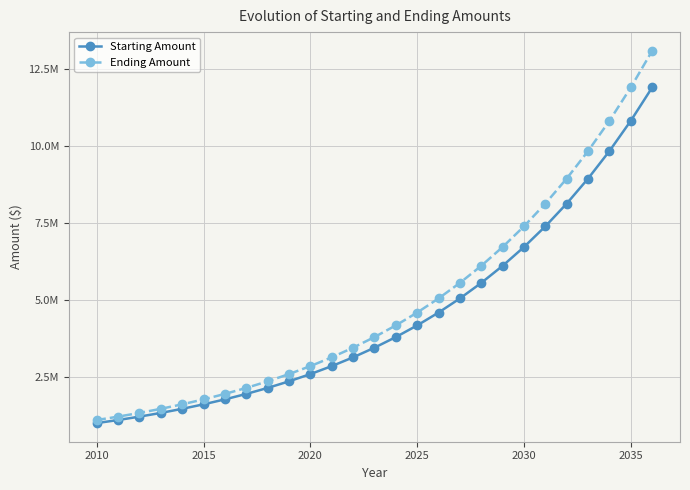

What are all the series names shown in the legend?

Starting Amount, Ending Amount